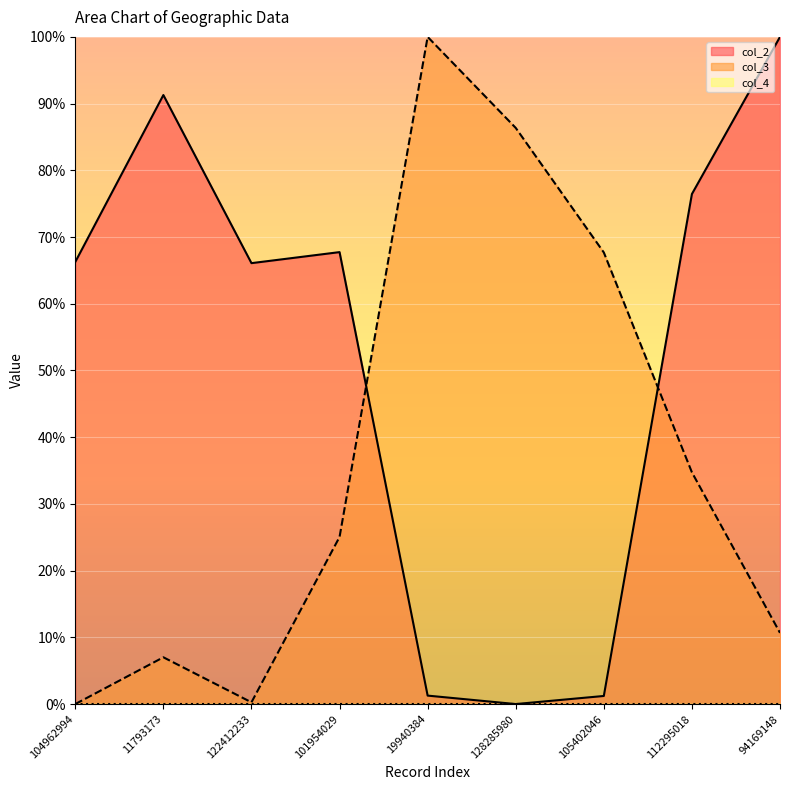

Read the col_3 value at 101954029.

25.0